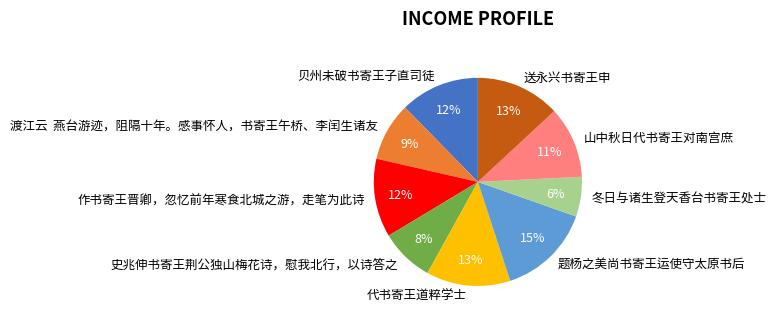

Is there any slice that represents more than half of the pie?

No